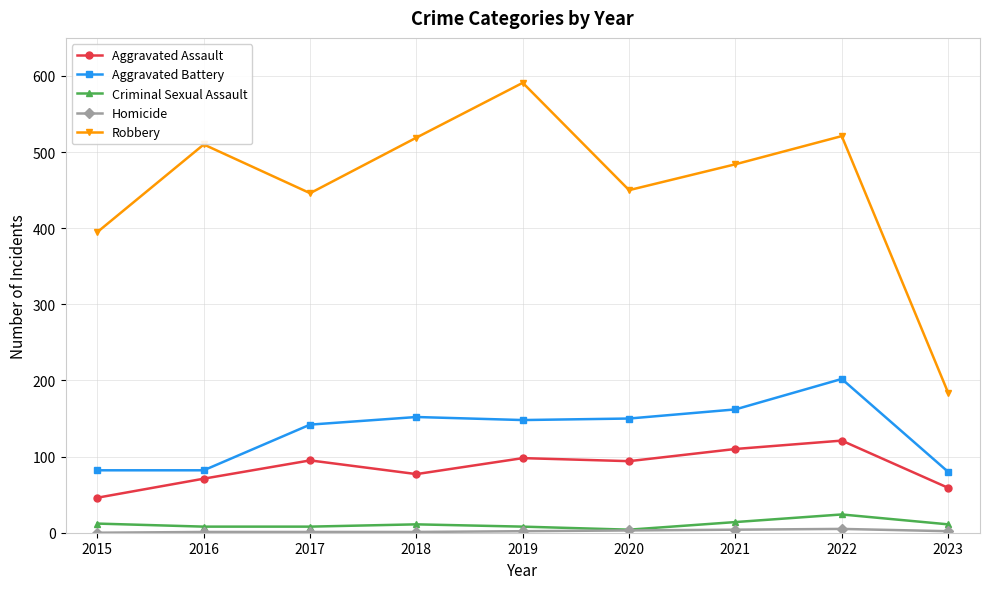

What is the sum of all Criminal Sexual Assault values?

100